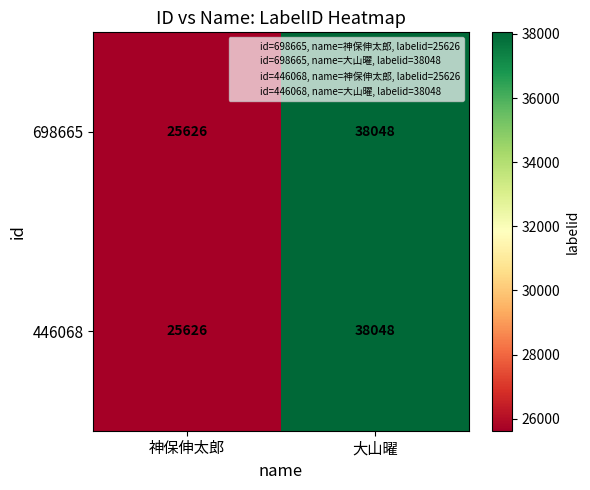

Which category has the lowest value across all series?

神保伸太郎